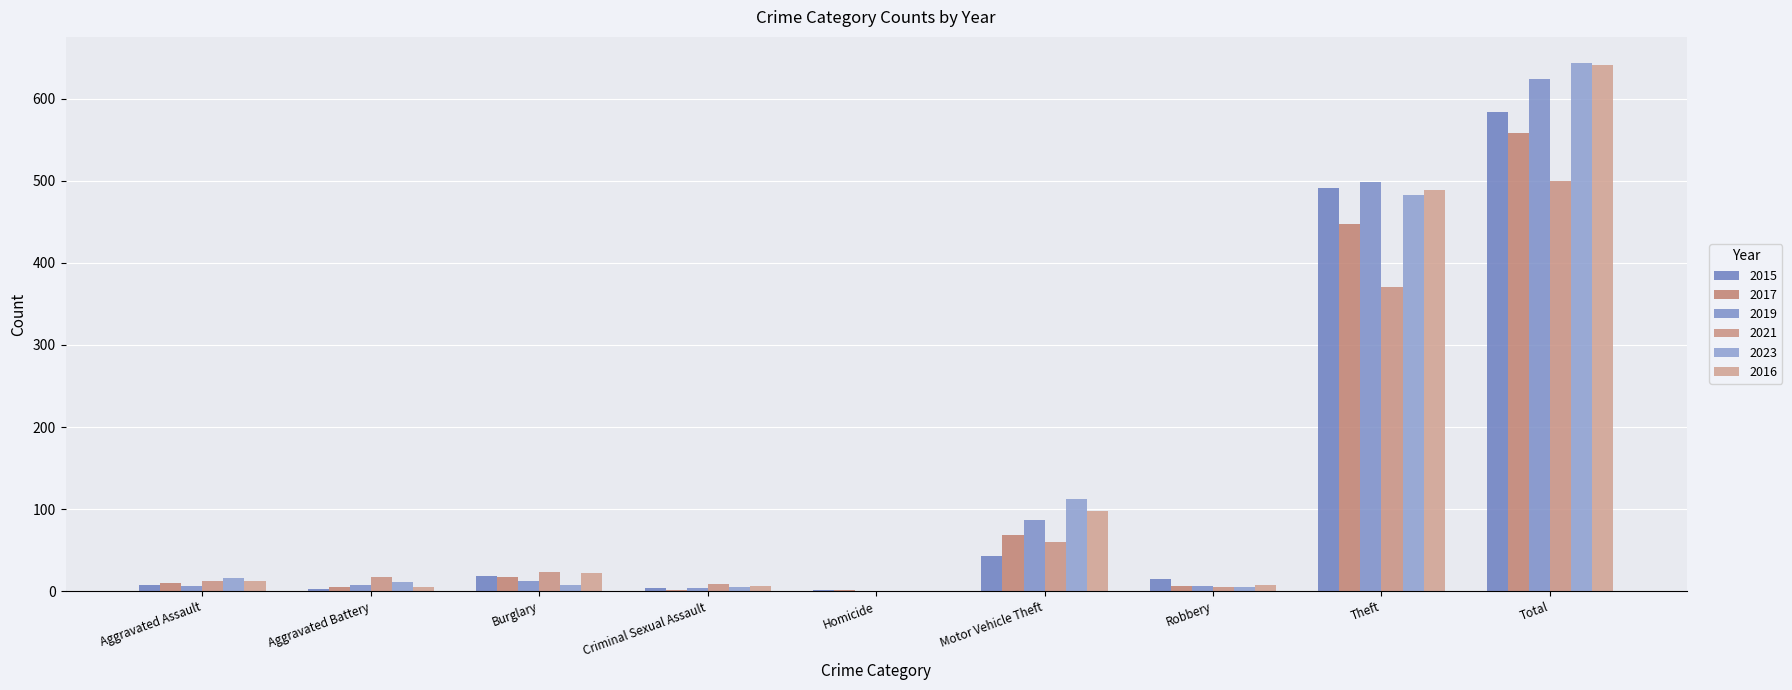

Is the value of 2021 at Burglary greater than the value of 2019 at Aggravated Battery?

Yes